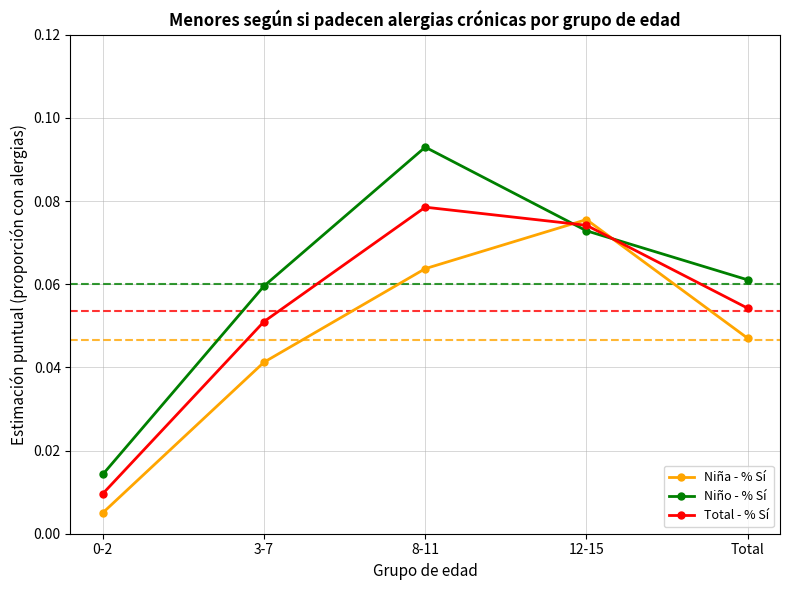

What is the label of the 2nd point from the left?

3-7